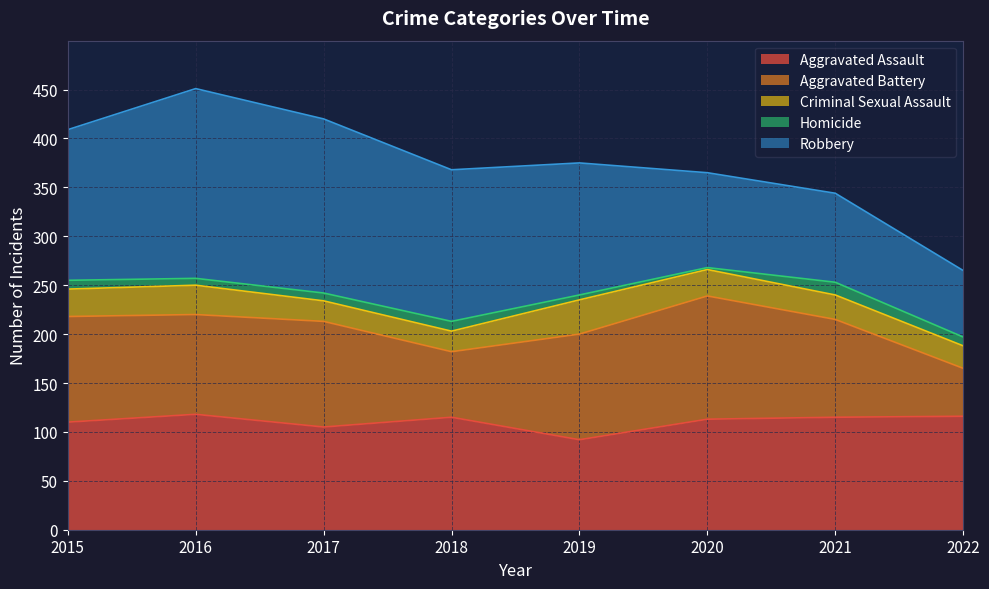

True or false: Homicide and Robbery intersect in this chart.

False